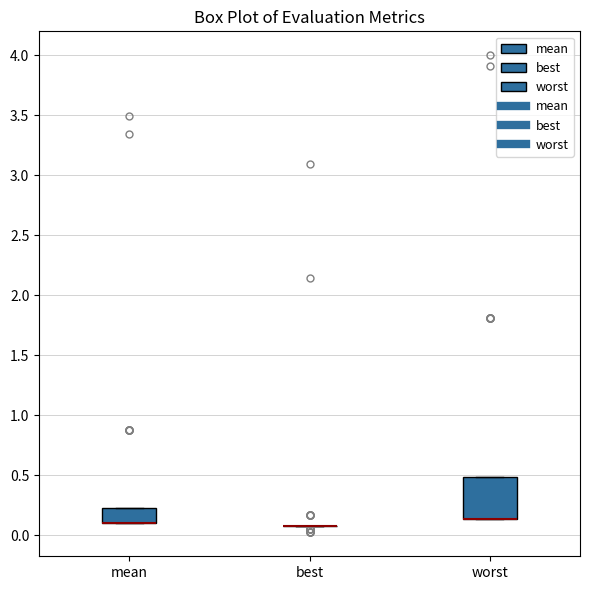

Comparing the boxes themselves (not the whiskers), which one is the tallest?

worst